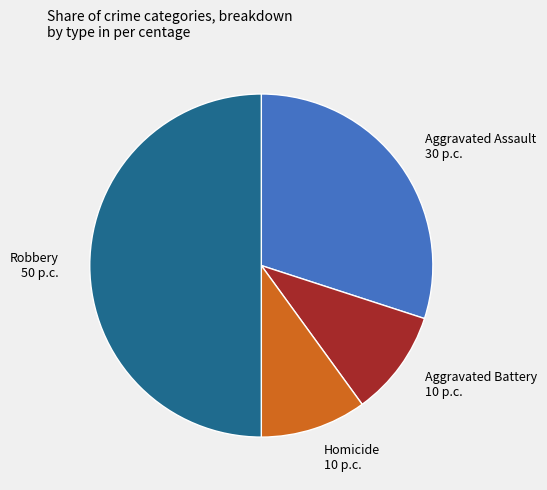

Count the number of slices in the pie.

4